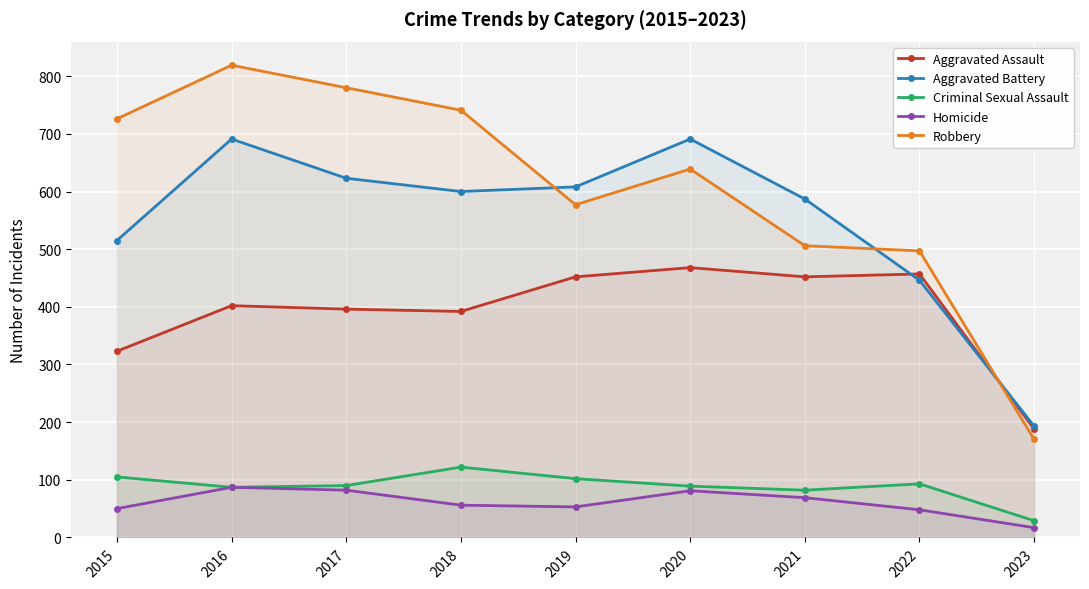

What is the difference between the Aggravated Battery values at 2022 and 2018?

154